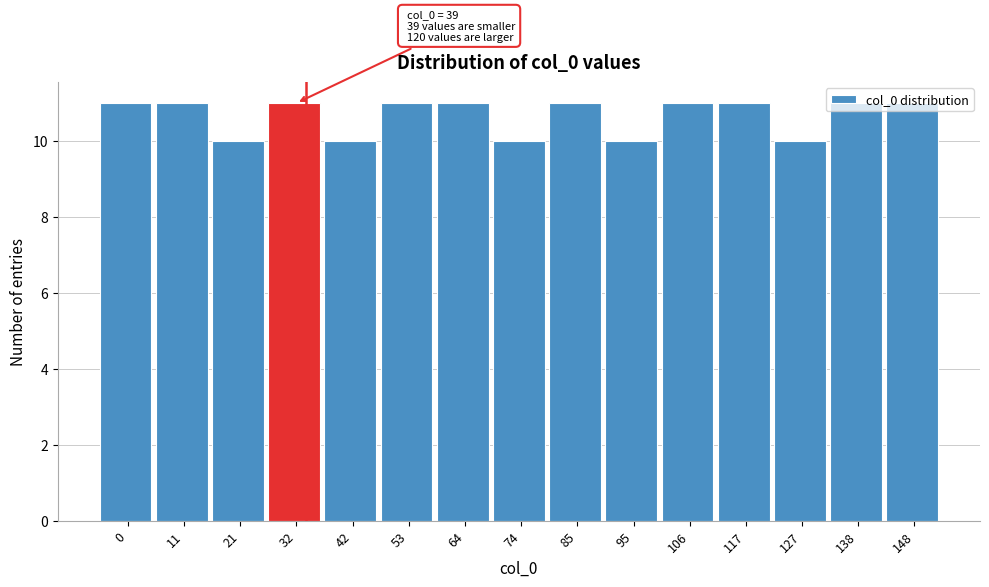

Read the value at 117.

11